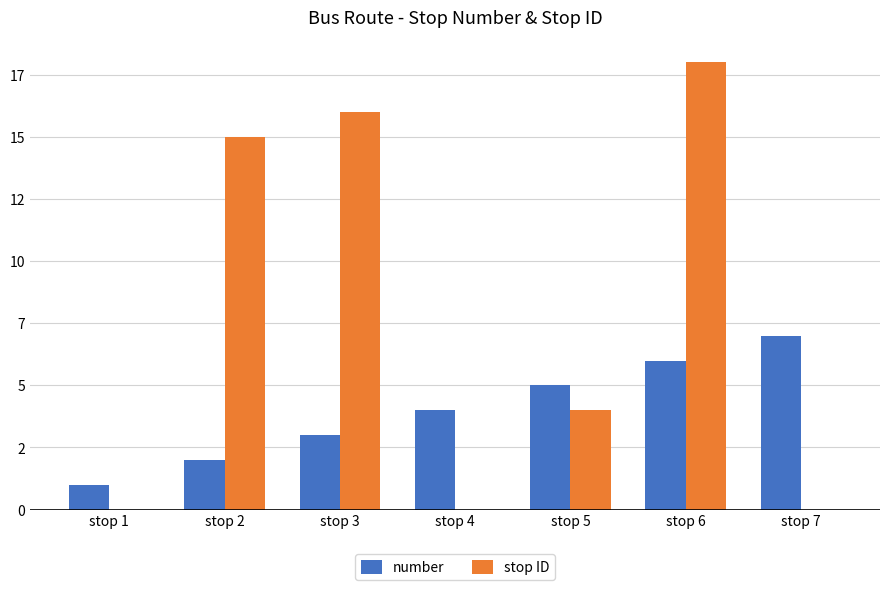

What are all the series names shown in the legend?

number, stop ID